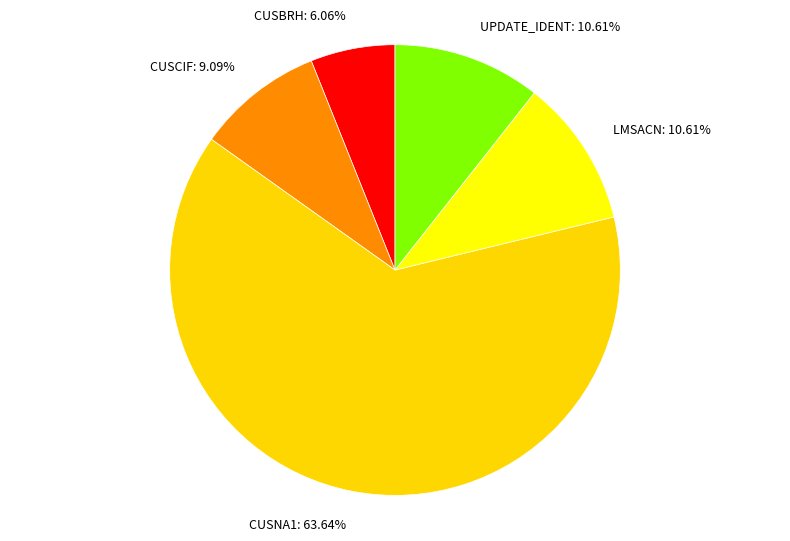

Approximately how many times larger is the value at CUSNA1 compared to UPDATE_IDENT?

6.0